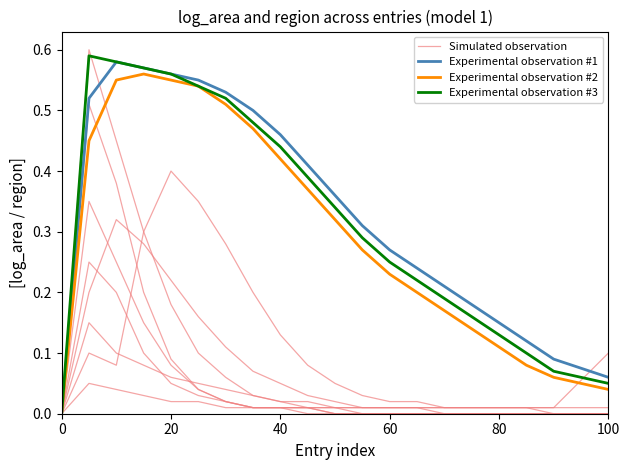

True or false: Experimental observation #1 and Simulated observation intersect in this chart.

False